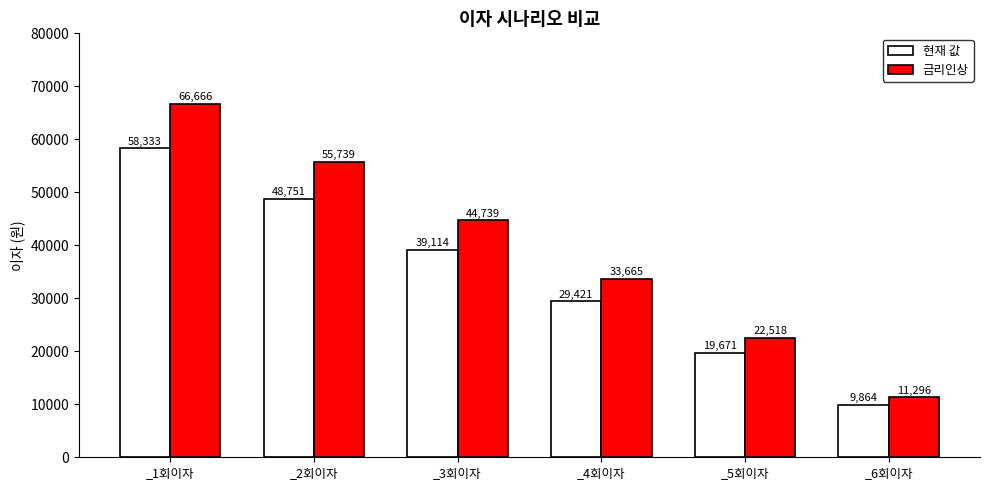

What is the difference between the 금리인상 values at _4회이자 and _2회이자?

22073.8